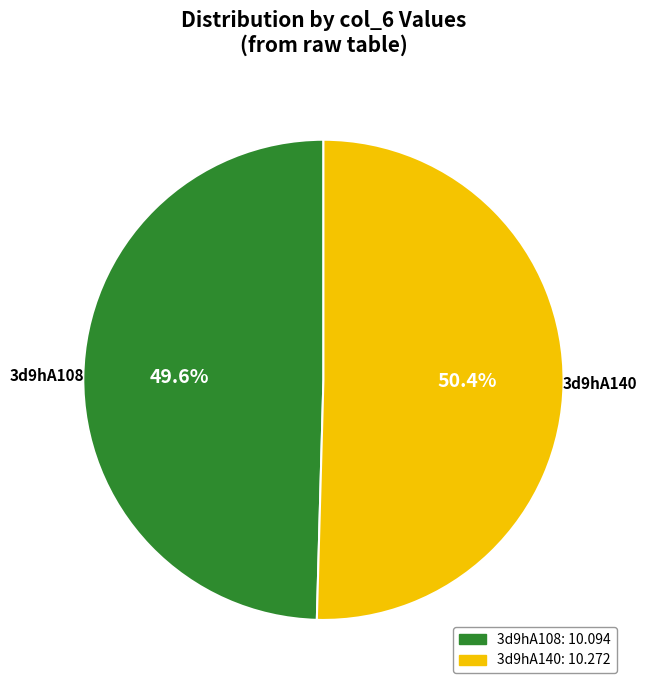

Between 3d9hA140 and 3d9hA108, which is larger?

3d9hA140